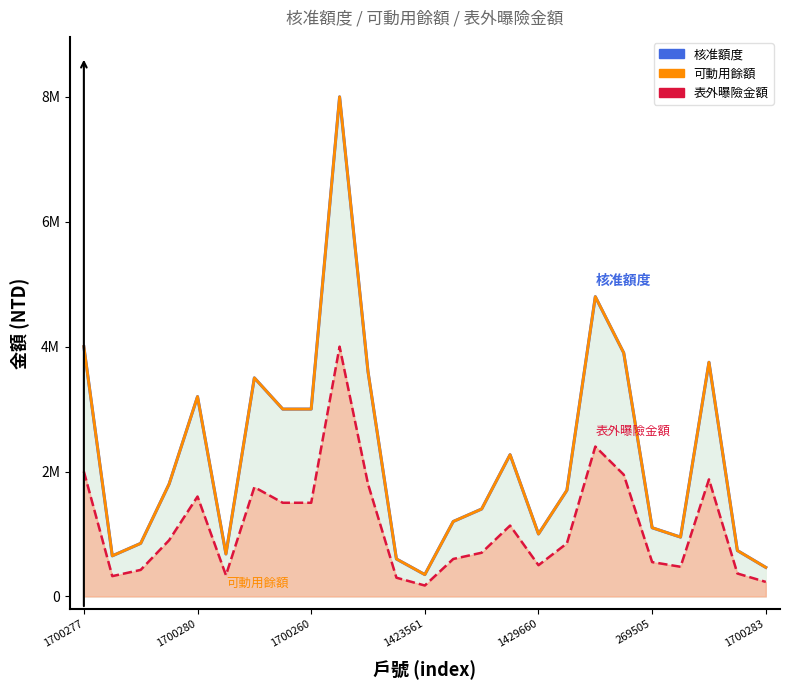

At which category is the sum across all series the highest?

1296875